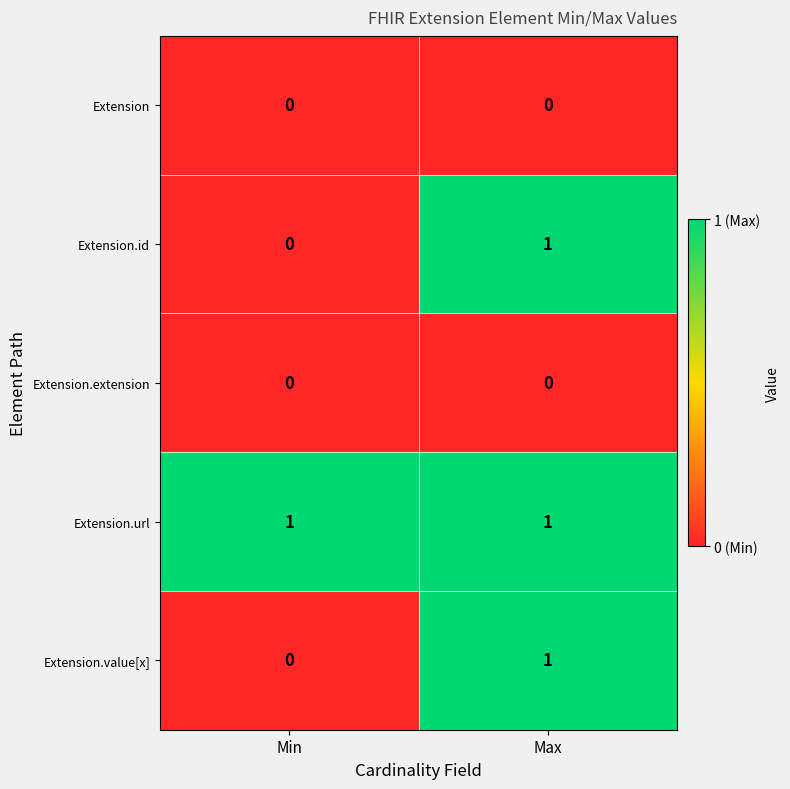

What is the maximum value shown in the chart?

1